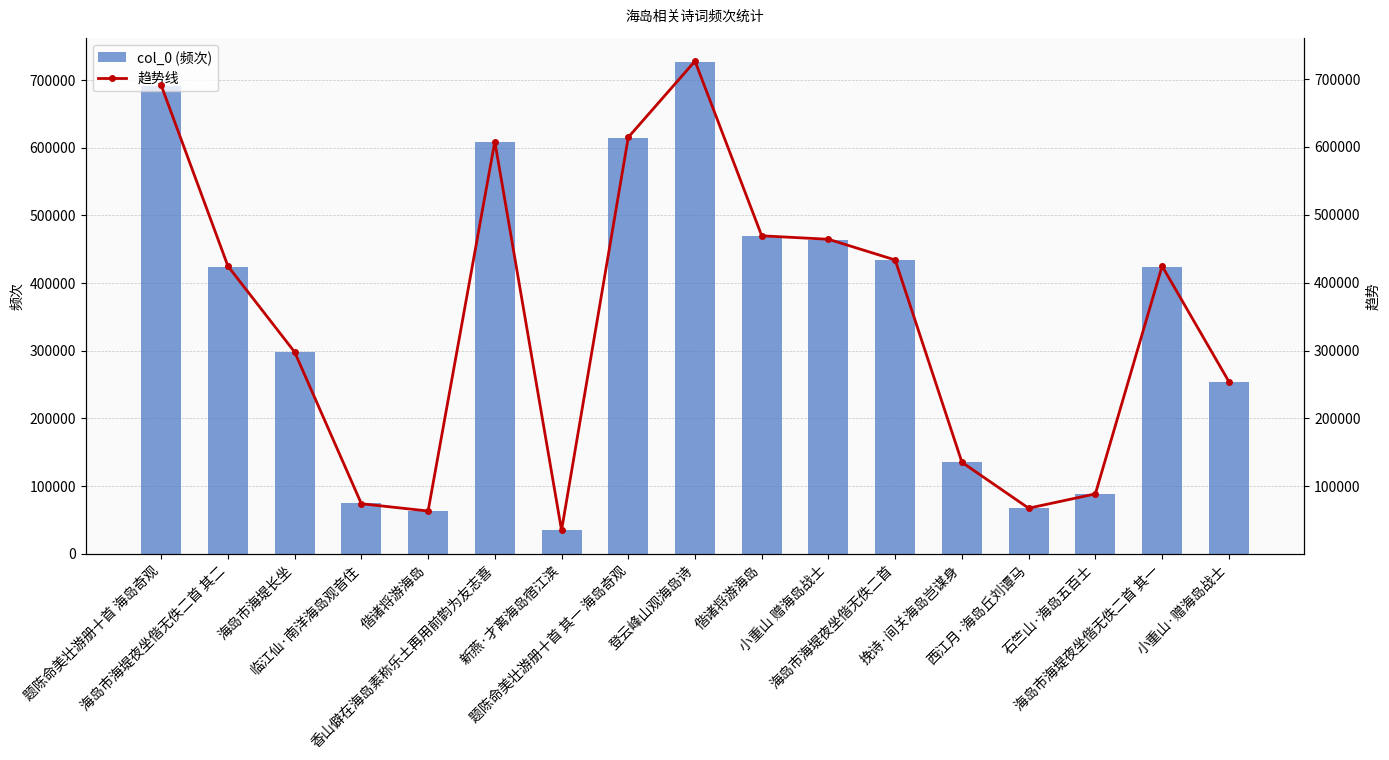

Rank the series by their maximum value, from highest to lowest.

col_0 (频次), 趋势线